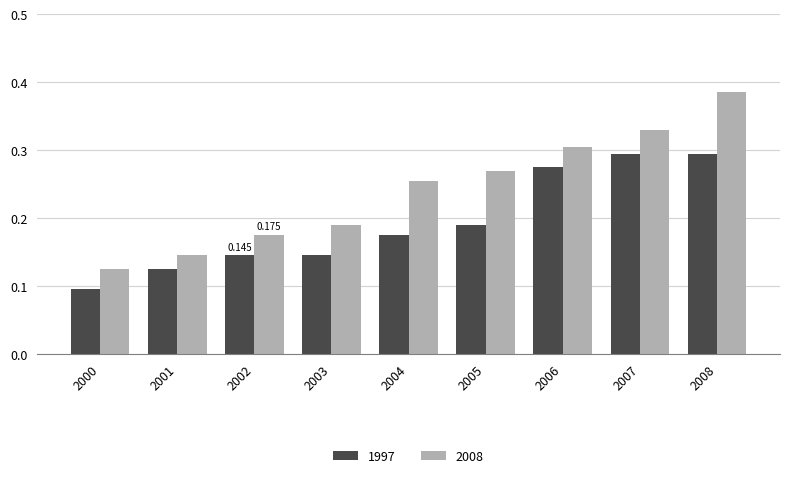

Is the value of 1997 at 2001 greater than the value of 2008 at 2001?

No